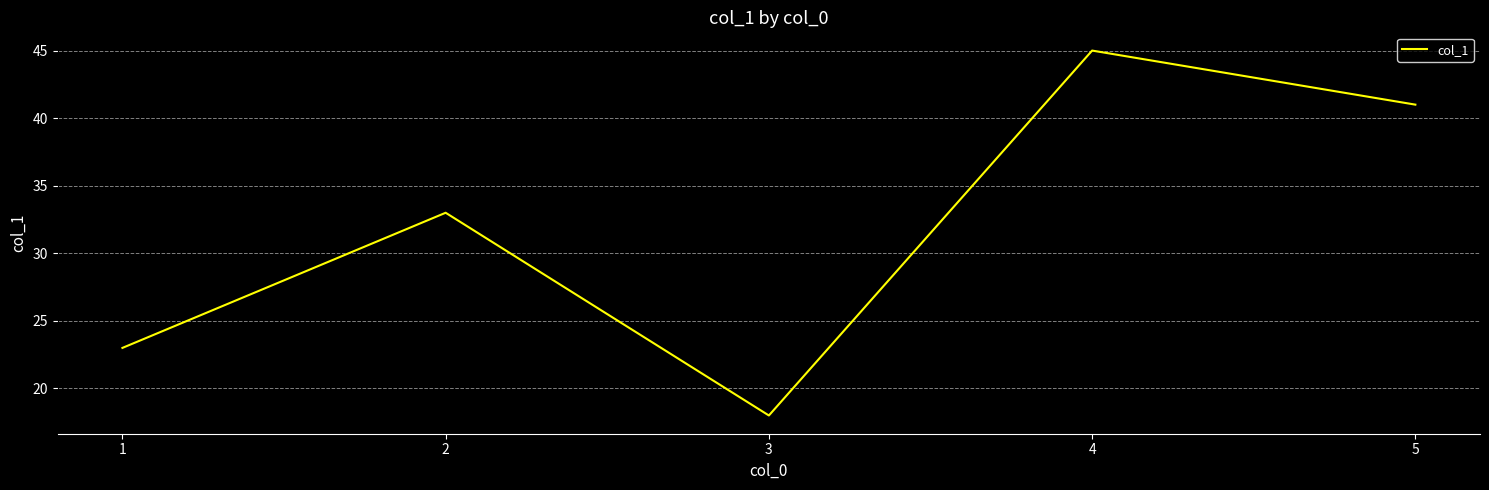

At which category does the chart reach its minimum across all series?

3